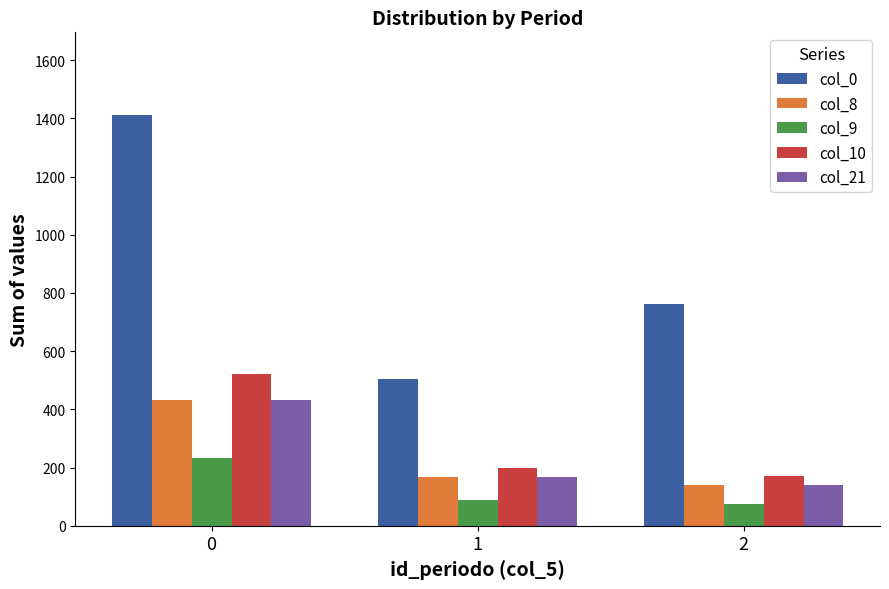

What are all the series names shown in the legend?

col_0, col_8, col_9, col_10, col_21